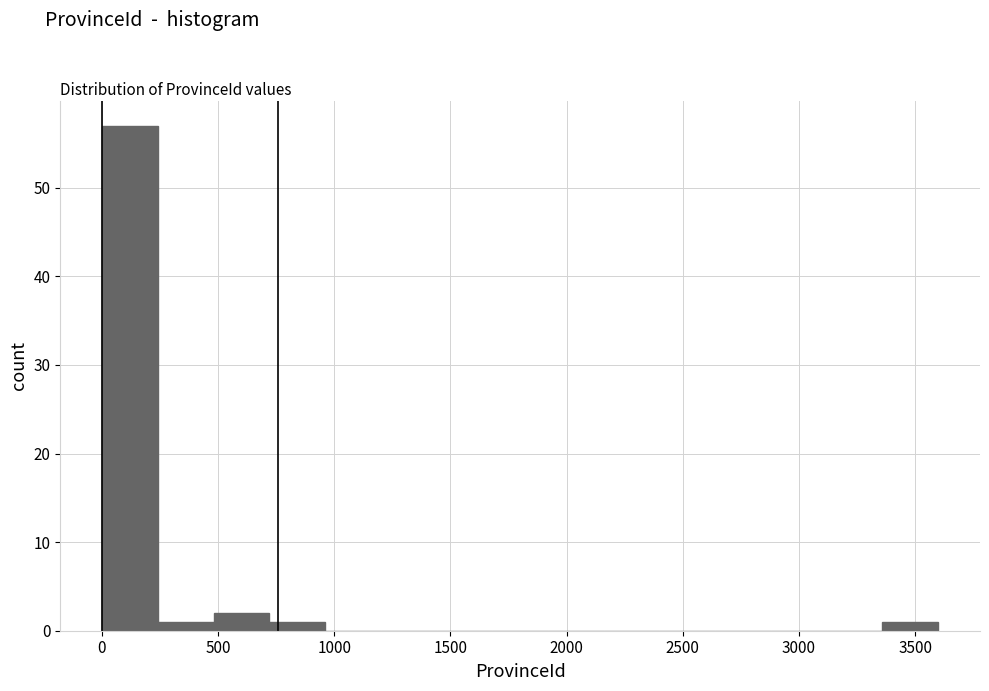

What is the height of the bar covering 500 to 700 on the x-axis? Neither the bar edges nor the heights are printed on the chart, so give them approximately, as read against the axes.

2